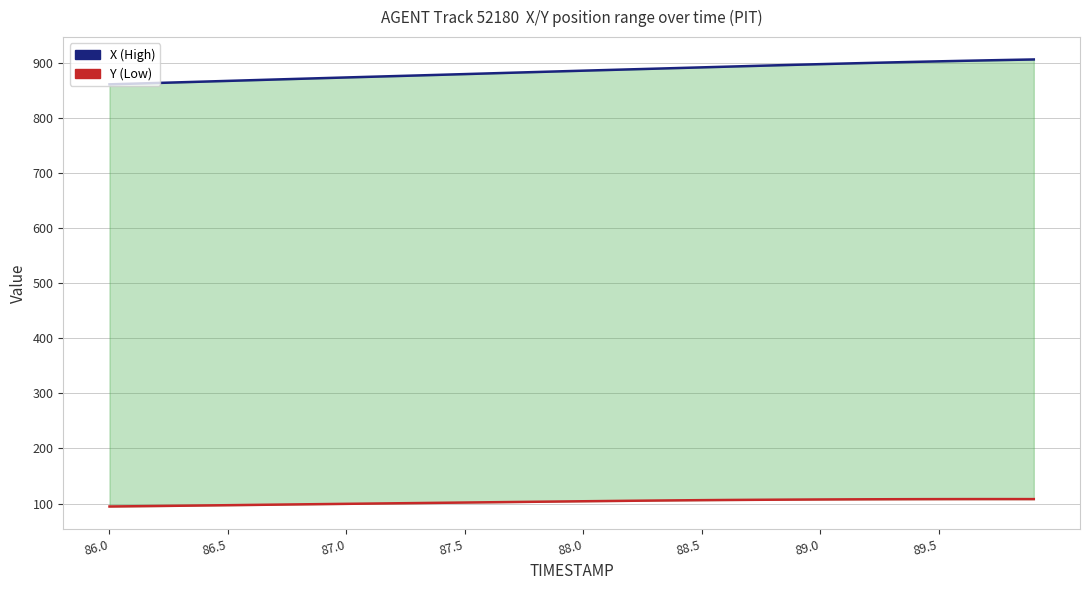

Does the chart have visible grid lines?

Yes